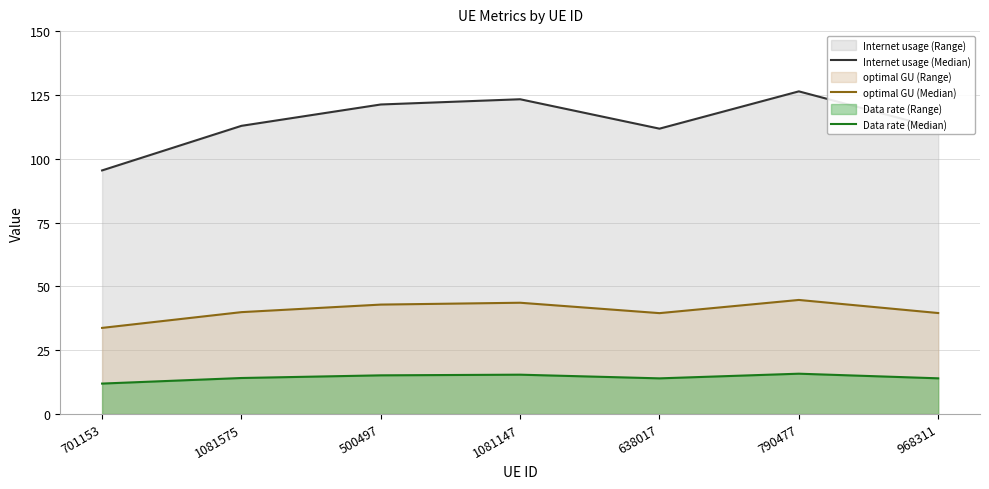

The optimal GU (Median) series shows 11.2 at 968311. True or false?

False